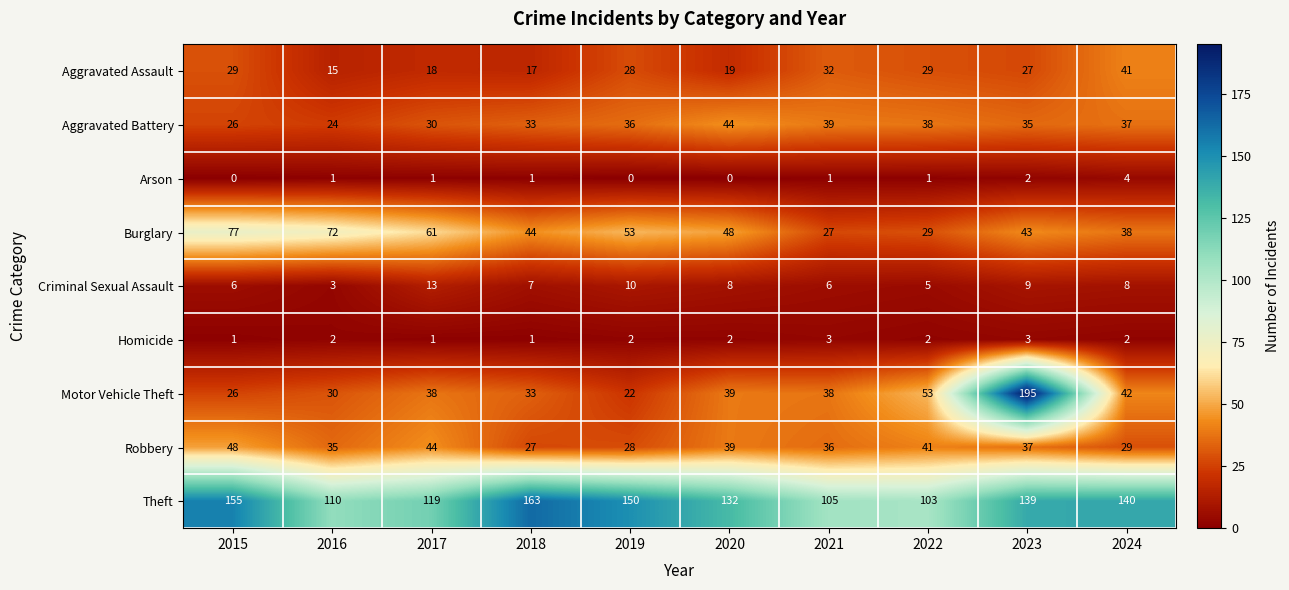

What is the difference between the highest and lowest values at 2020?

132